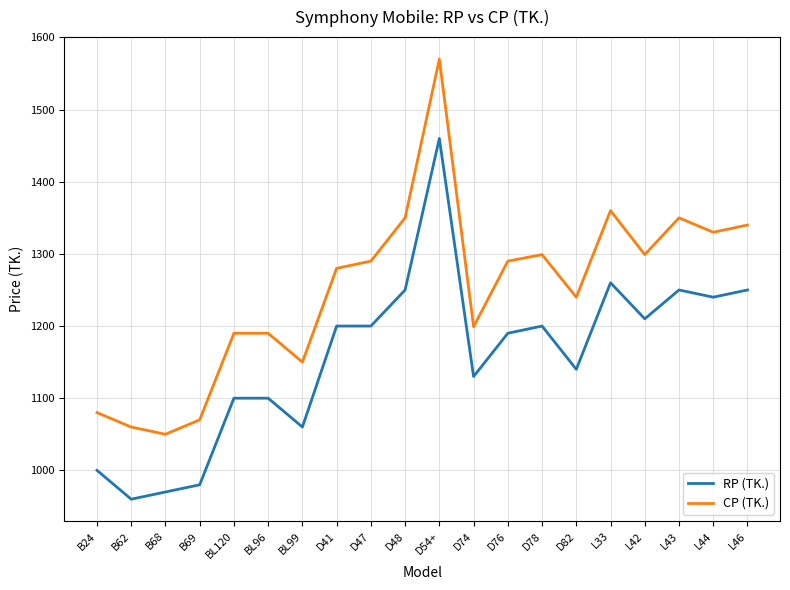

How many lines are shown in the chart?

2